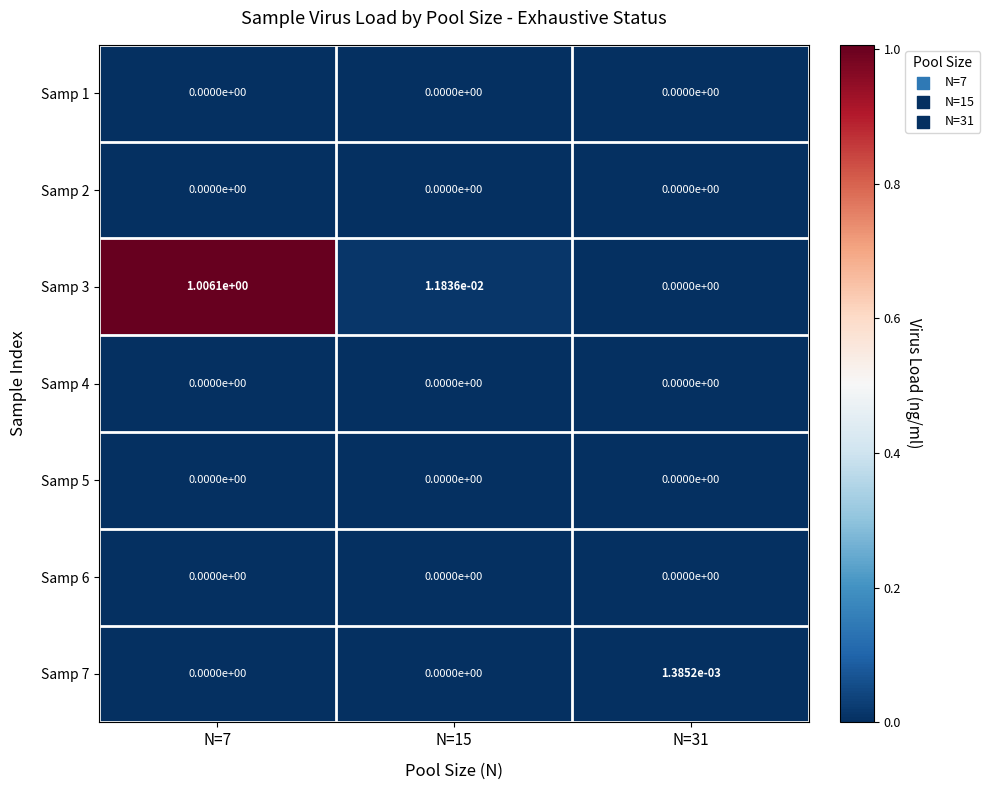

The Samp 7 series shows 0.0 at N=7. True or false?

True